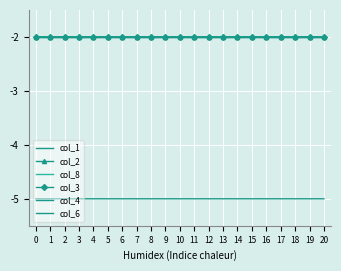

Reading left to right, transcribe all the data shown in this chart.

col_1: -5.0	-5.0	-5.0	-5.0	-5.0	-5.0	-5.0	-5.0	-5.0	-5.0	-5.0	-5.0	-5.0	-5.0	-5.0	-5.0	-5.0	-5.0	-5.0	-5.0	-5.0
col_2: -2.0	-2.0	-2.0	-2.0	-2.0	-2.0	-2.0	-2.0	-2.0	-2.0	-2.0	-2.0	-2.0	-2.0	-2.0	-2.0	-2.0	-2.0	-2.0	-2.0	-2.0
col_8: -2.0	-2.0	-2.0	-2.0	-2.0	-2.0	-2.0	-2.0	-2.0	-2.0	-2.0	-2.0	-2.0	-2.0	-2.0	-2.0	-2.0	-2.0	-2.0	-2.0	-2.0
col_3: -2.0	-2.0	-2.0	-2.0	-2.0	-2.0	-2.0	-2.0	-2.0	-2.0	-2.0	-2.0	-2.0	-2.0	-2.0	-2.0	-2.0	-2.0	-2.0	-2.0	-2.0
col_4: -2.0	-2.0	-2.0	-2.0	-2.0	-2.0	-2.0	-2.0	-2.0	-2.0	-2.0	-2.0	-2.0	-2.0	-2.0	-2.0	-2.0	-2.0	-2.0	-2.0	-2.0
col_6: -2.0	-2.0	-2.0	-2.0	-2.0	-2.0	-2.0	-2.0	-2.0	-2.0	-2.0	-2.0	-2.0	-2.0	-2.0	-2.0	-2.0	-2.0	-2.0	-2.0	-2.0